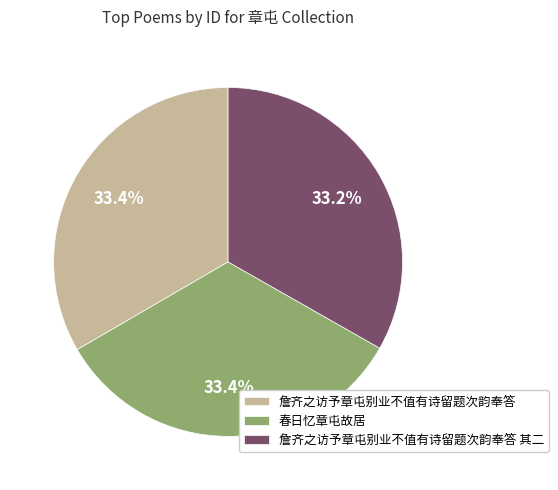

How much of the chart is everything except 詹齐之访予章屯别业不值有诗留题次韵奉答?

66.6%